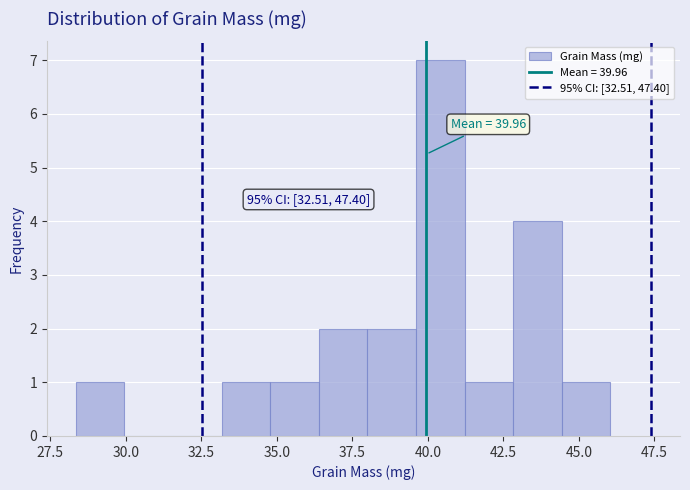

Read against the x-axis, roughly where is the centre of the tallest bar?

40.5